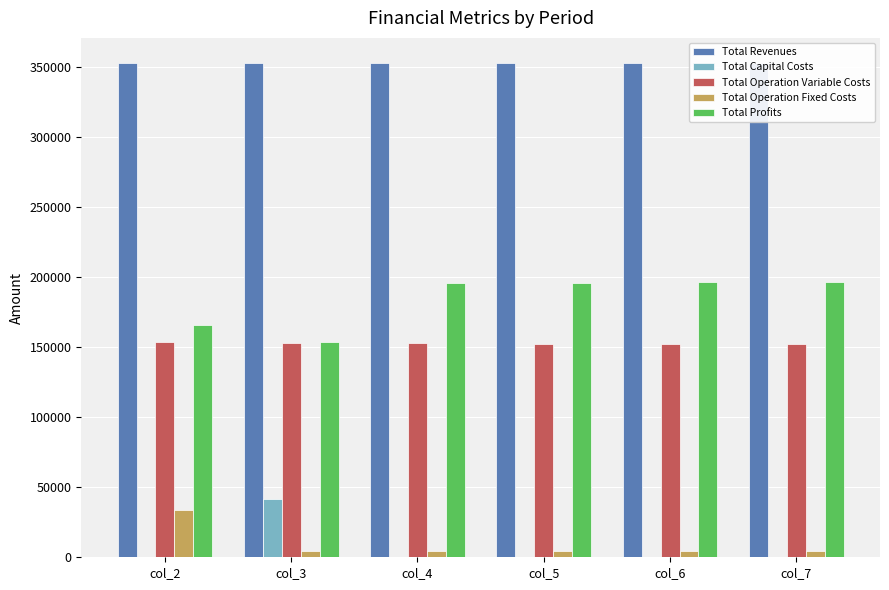

The Total Capital Costs series shows 41600.0 at col_3. True or false?

True